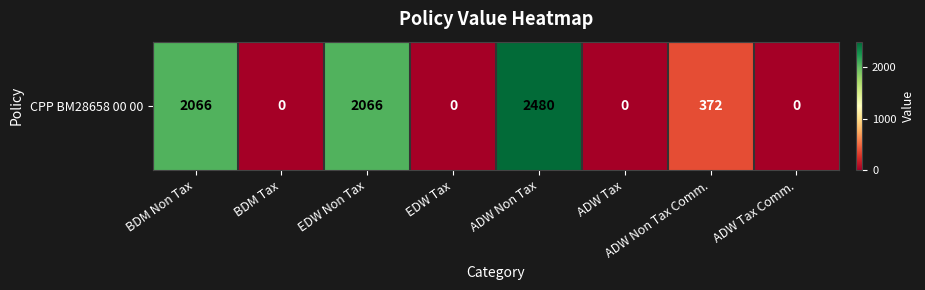

What is the change in value from ADW Non Tax to ADW Tax Comm.?

-2480